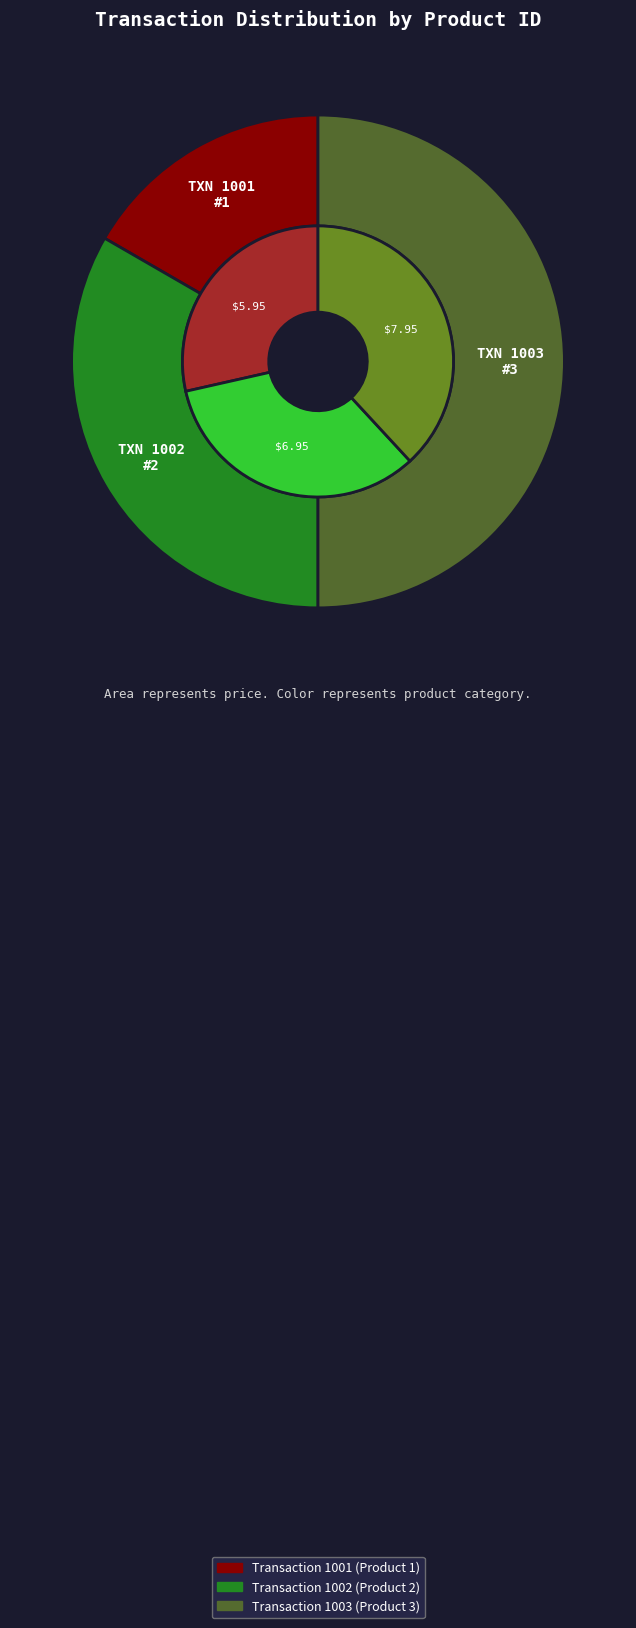

How many slices are in this pie chart?

3